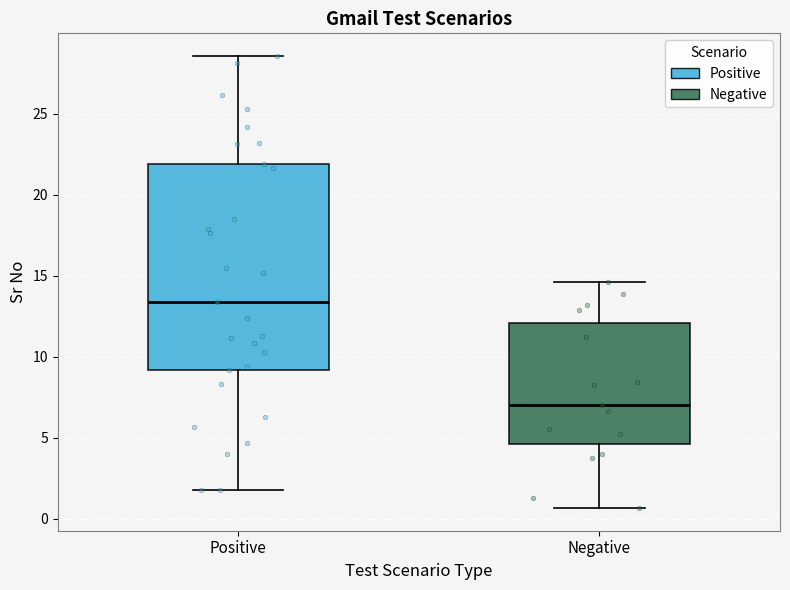

Reading left to right, transcribe this box plot: for each box, give where its median line is, the range the box spans, and where its two whiskers end, as read against the y-axis. The values are not printed on the chart, so give them approximately, as read against the axis.

Positive: median 13.5, box 9.0 to 22.0, whiskers 1.5 to 28.5
Negative: median 7.0, box 4.5 to 12.0, whiskers 0.5 to 14.5